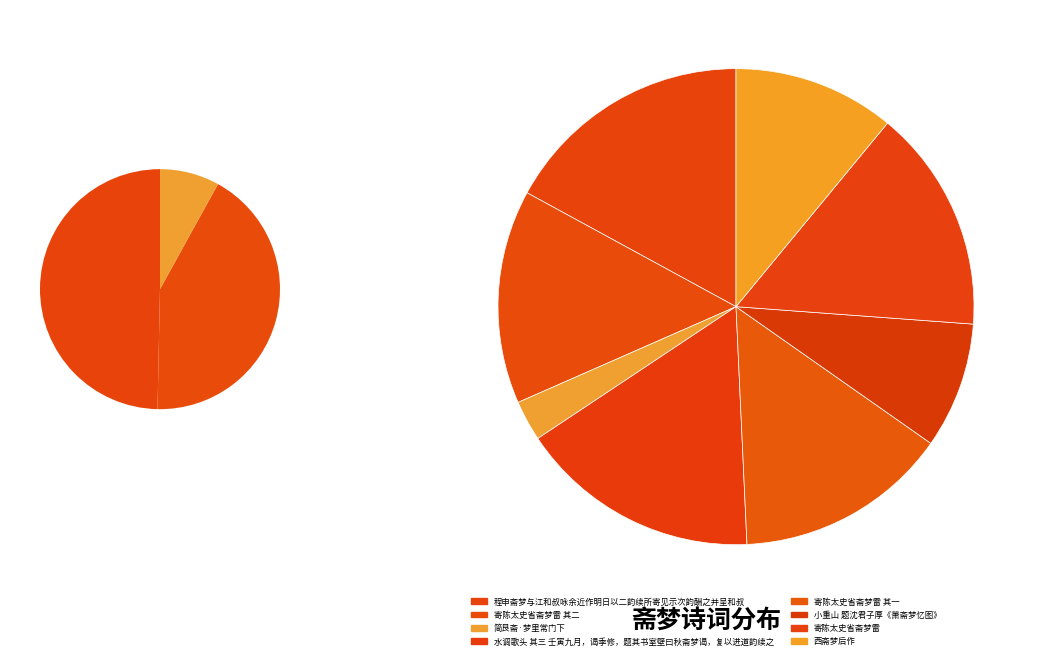

To the nearest percent, what percentage of the pie is 简艮斋·梦里常门下?

3%